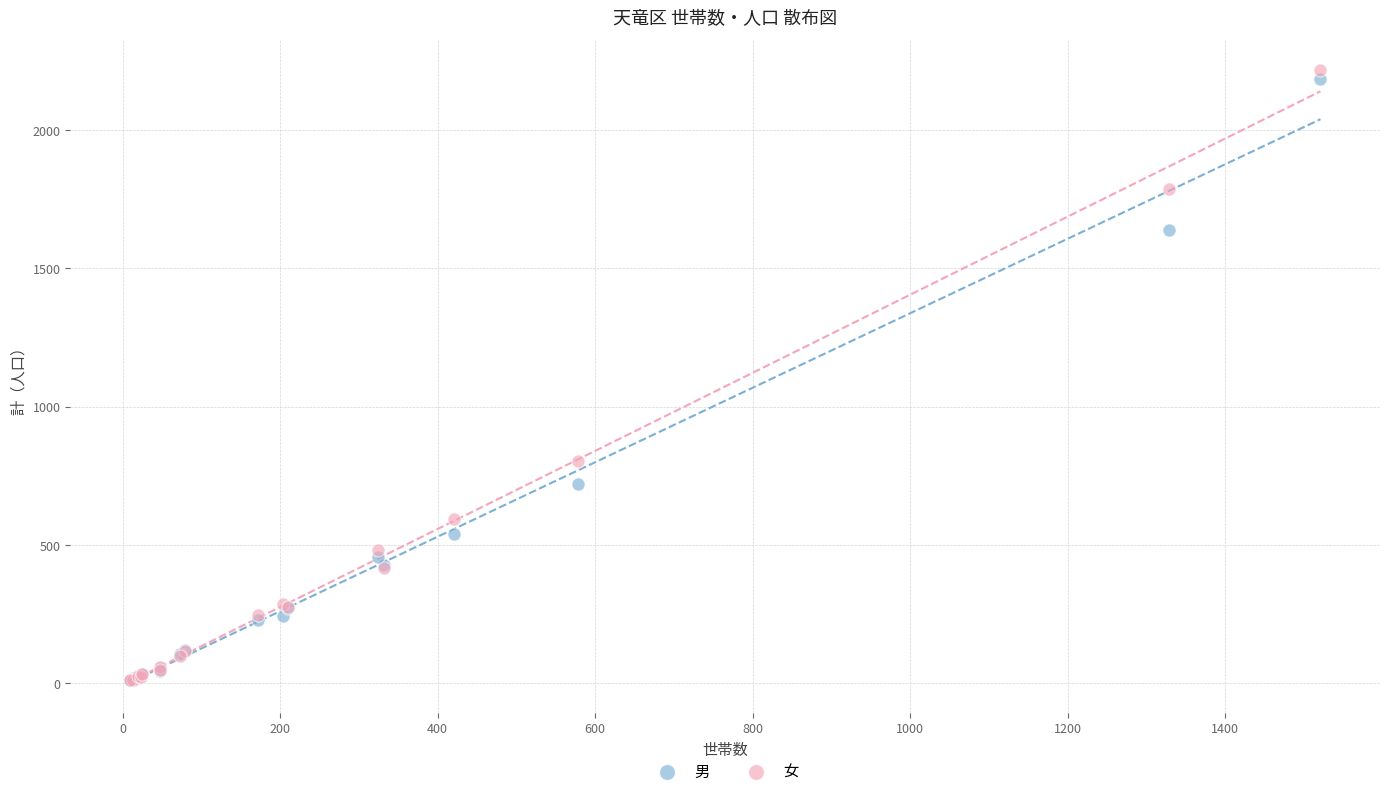

In the 男 series, what Y value is closest to 1097?

721